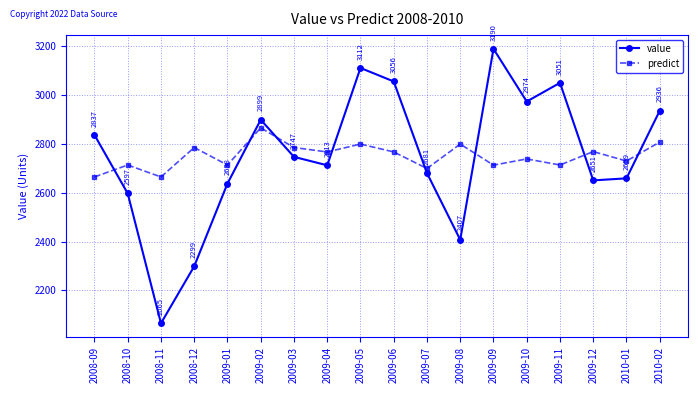

At 2009-10, list the series in order from smallest to largest.

predict, value